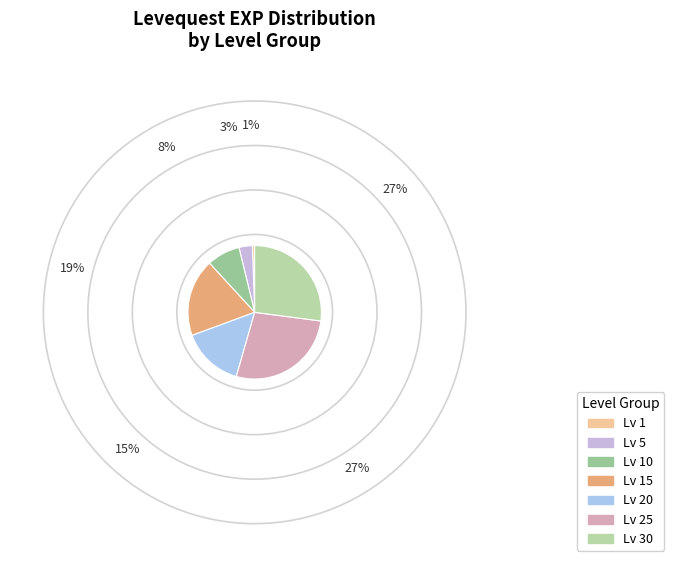

How many slices are in this pie chart?

7